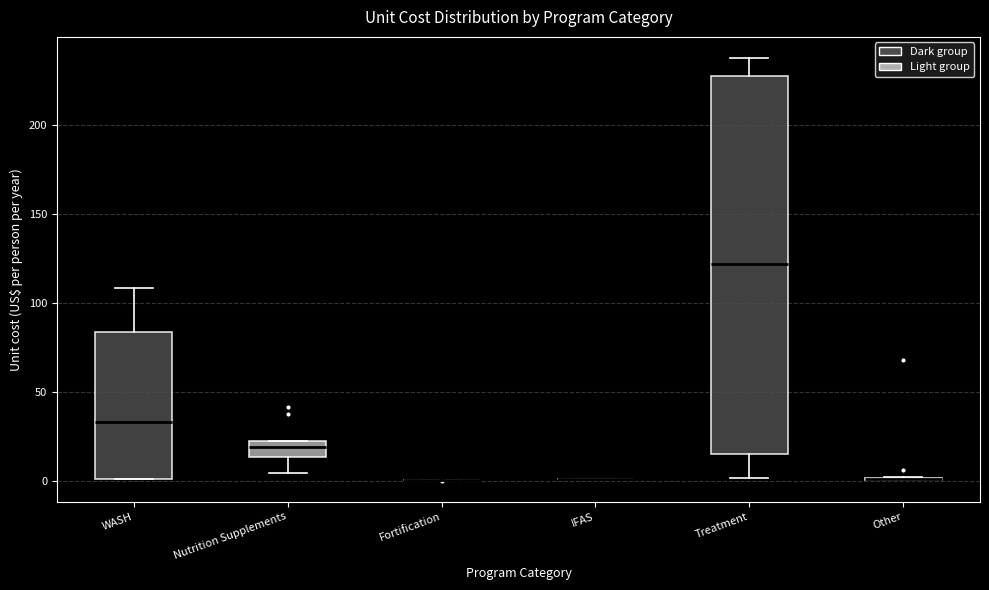

Reading left to right, read every box against the y-axis: the position of its median line, the range the box covers, and the ends of its whiskers. The values are not printed on the chart, so give them approximately, as read against the axis.

WASH: median 35, box 0 to 85, whiskers 0 to 110
Nutrition Supplements: median 20, box 15 to 25, whiskers 5 to 25
Fortification: box collapsed to a line at 0, whiskers 0 to 0
IFAS: box collapsed to a line at 0, whiskers 0 to 0
Treatment: median 120, box 15 to 225, whiskers 0 to 240
Other: box collapsed to a line at 0, whiskers 0 to 0